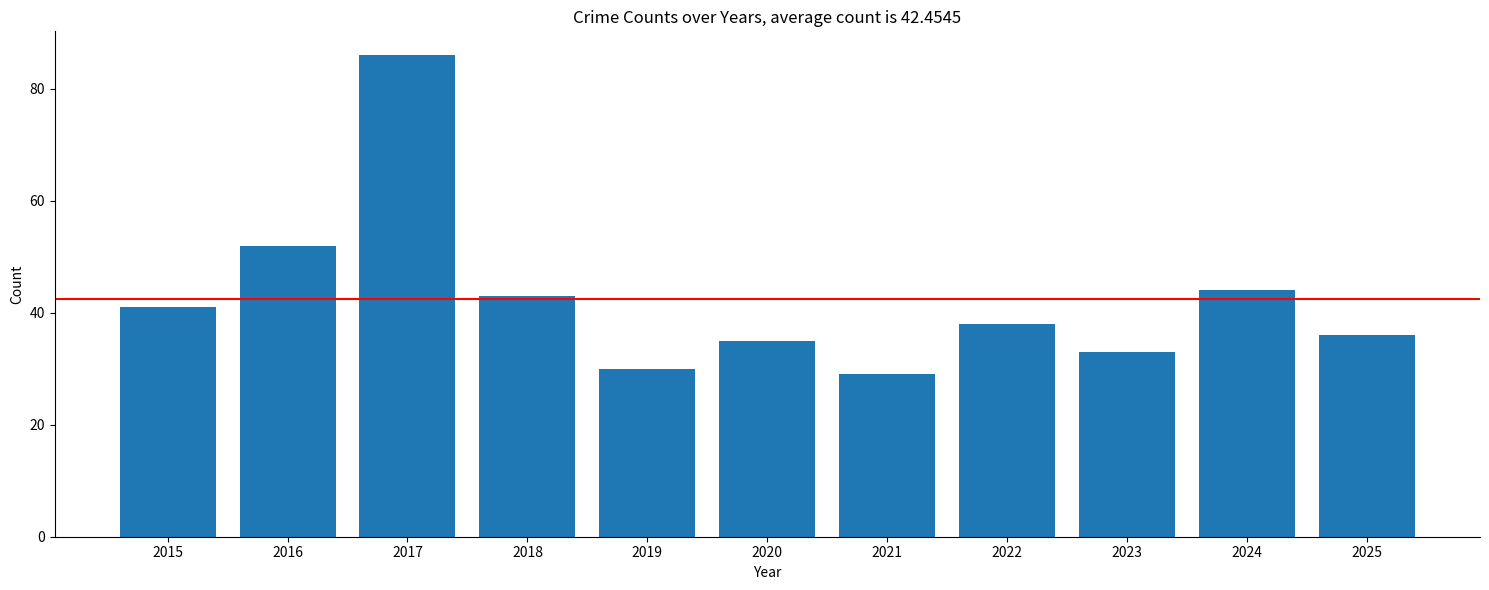

How many series are shown in this chart?

1